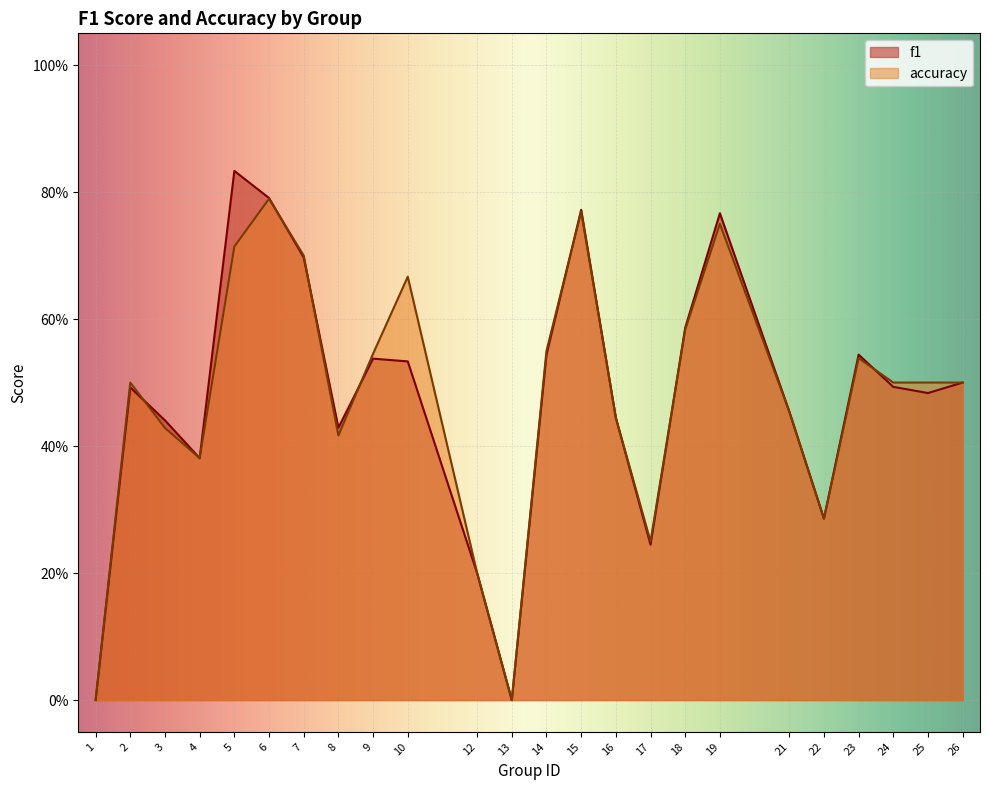

At which label is f1 closest to 0?

1